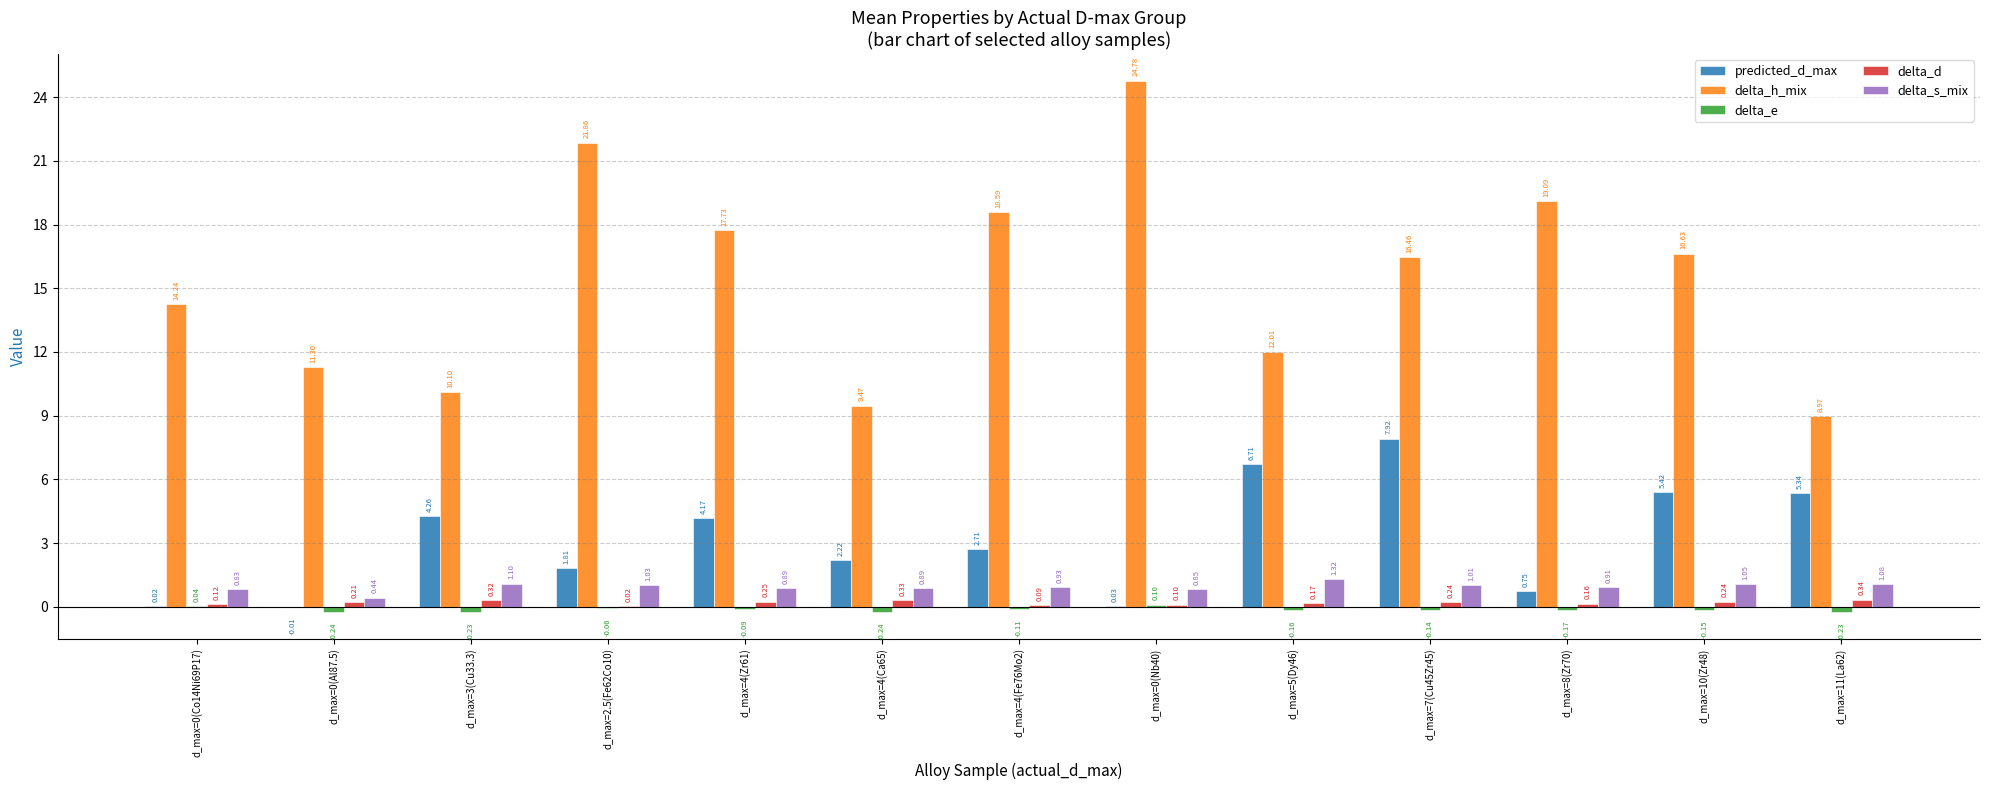

Is the value of predicted_d_max at d_max=10(Zr48) greater than the value of delta_h_mix at d_max=10(Zr48)?

No